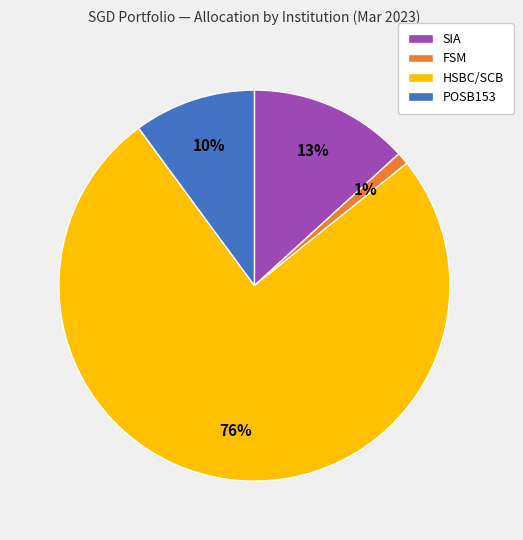

Which slice is the smallest?

FSM